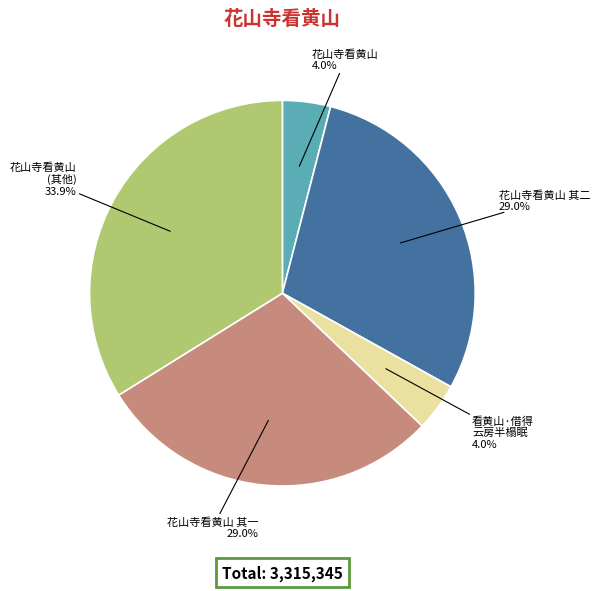

Count the number of slices in the pie.

5